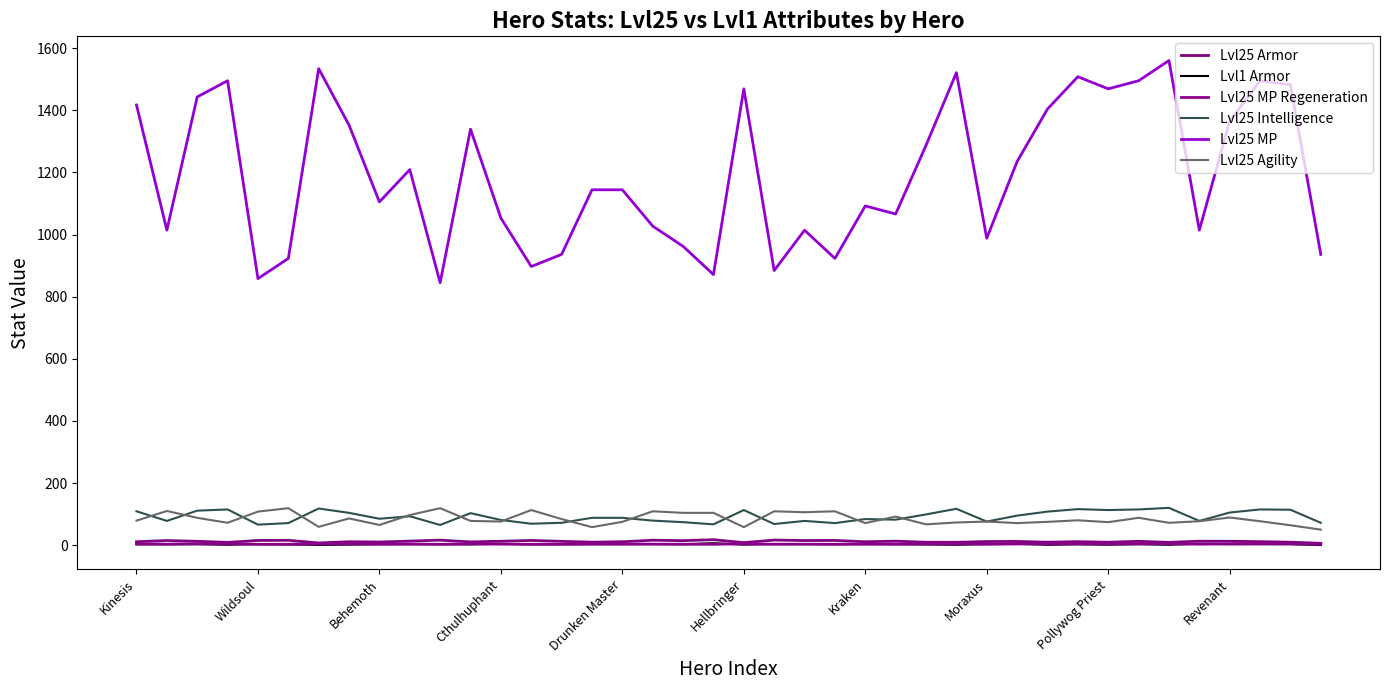

What is the label of the 26th point from the right?

14